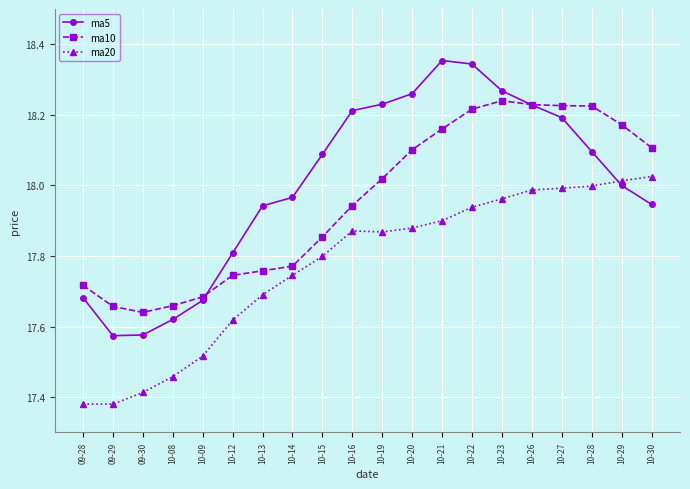

How many times do ma5 and ma20 cross each other?

1